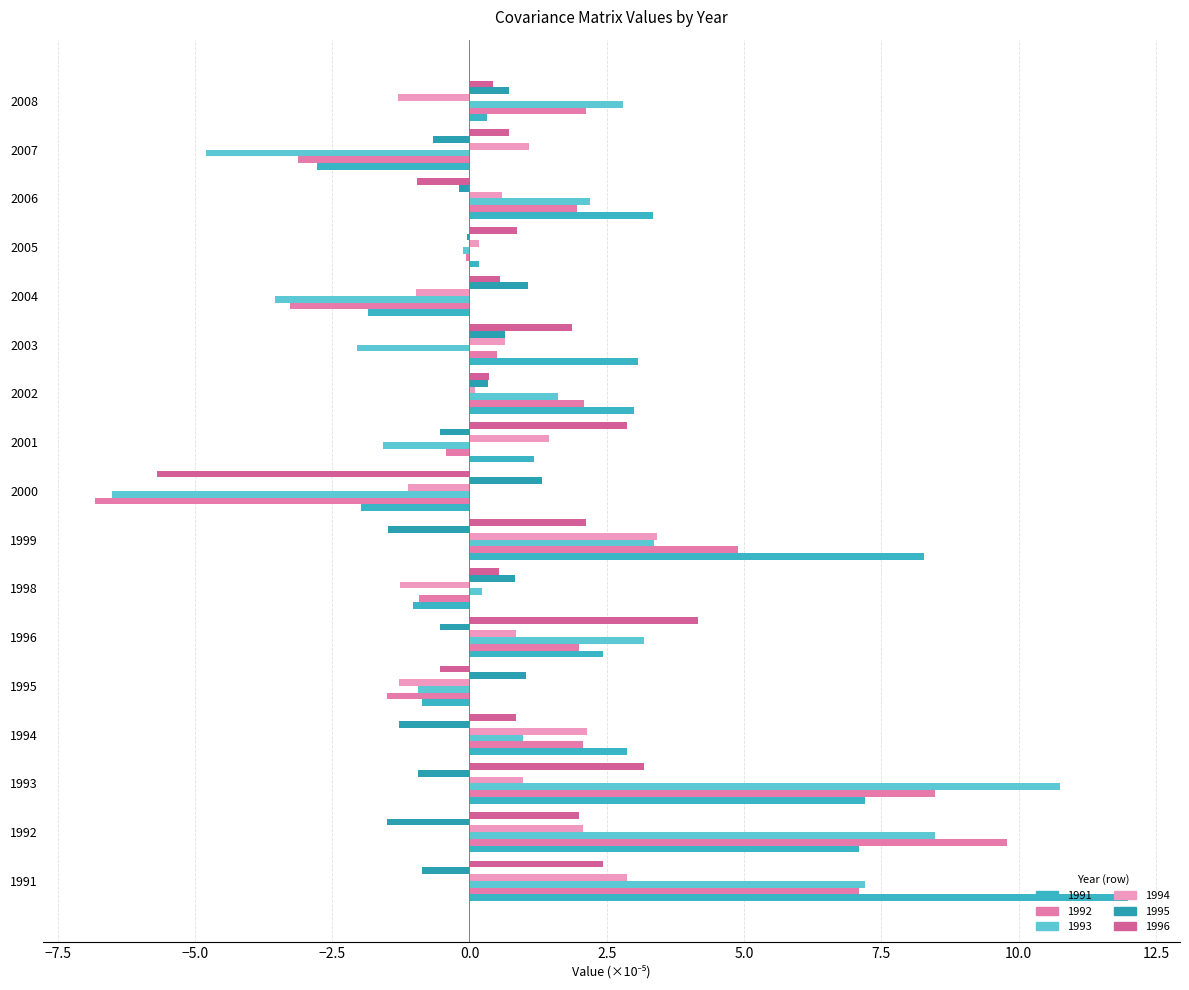

What is the difference between the maximum and second lowest values in the 1991 series?

14.0